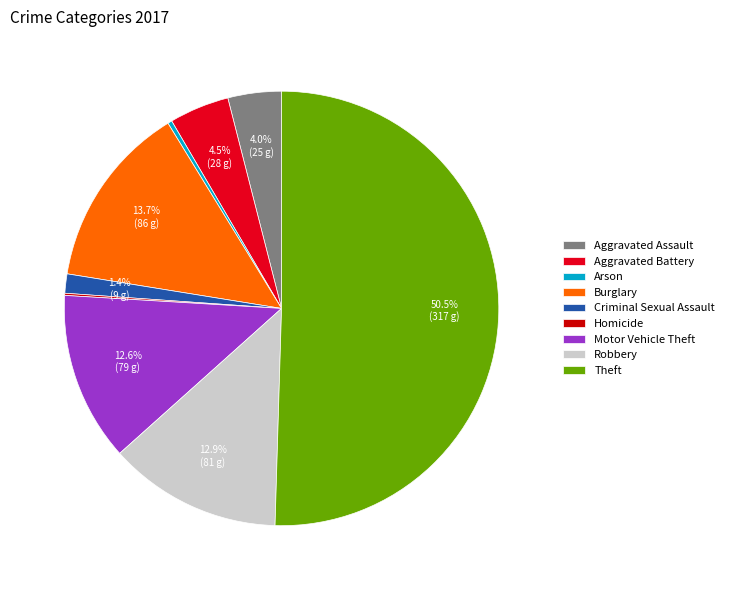

Count the number of slices in the pie.

9